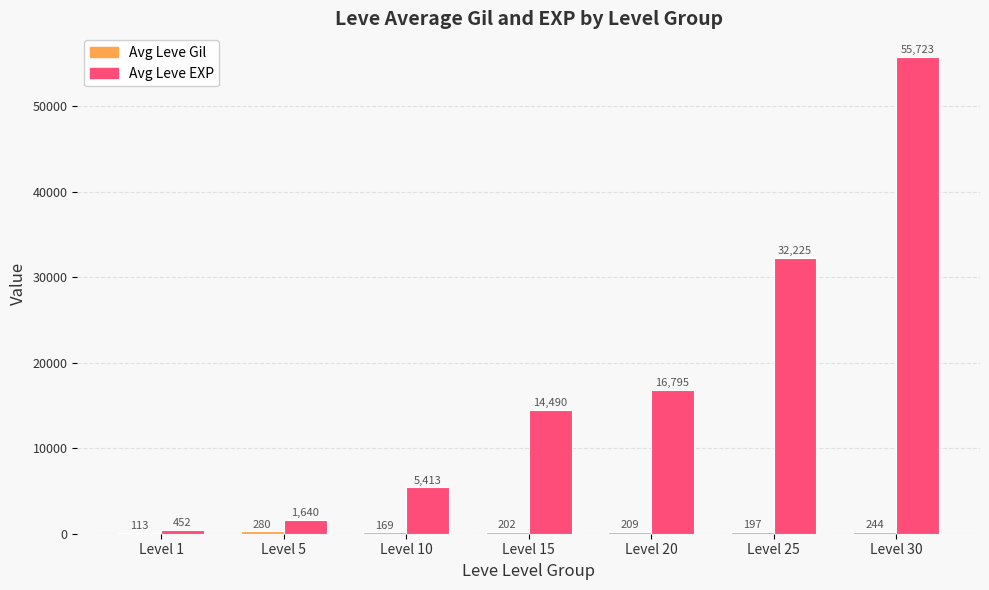

True or false: Avg Leve EXP has a value of 16795 at Level 20.

True